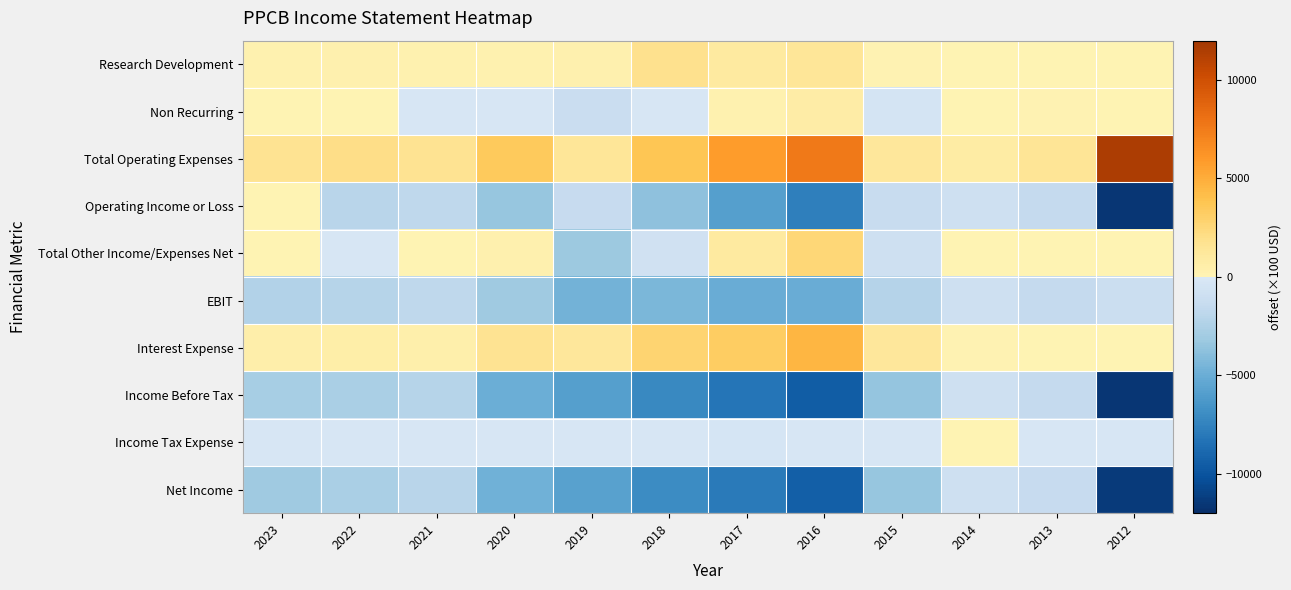

Which series has the widest spread of values?

Operating Income or Loss